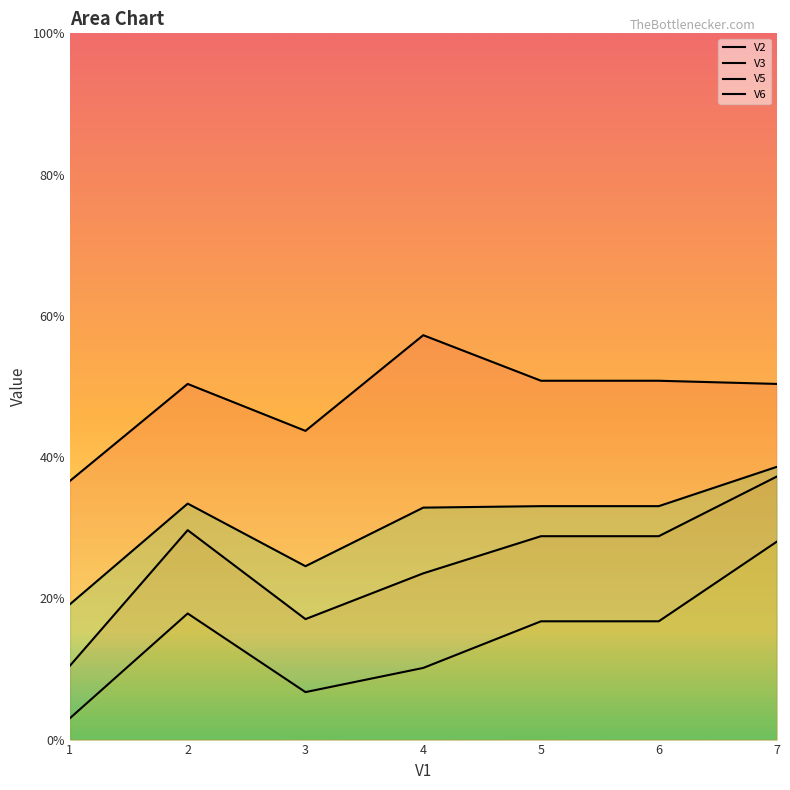

True or false: V5 and V6 cross at least once.

False